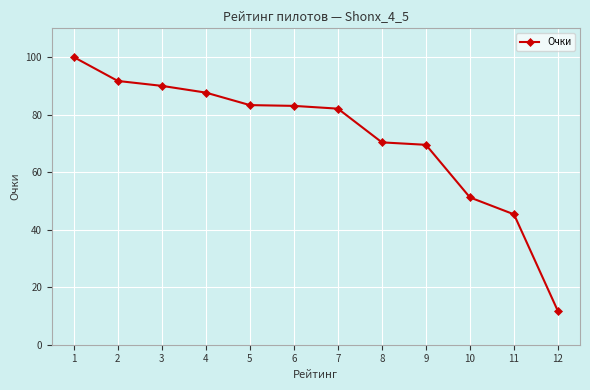

What is the ratio of the value at 5 to the value at 3?

0.9